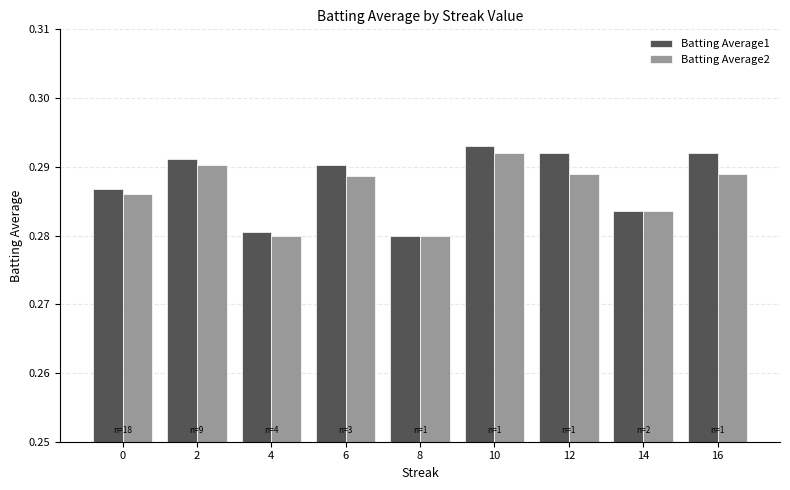

True or false: Batting Average1 has a value of 0.1 at 6.

False